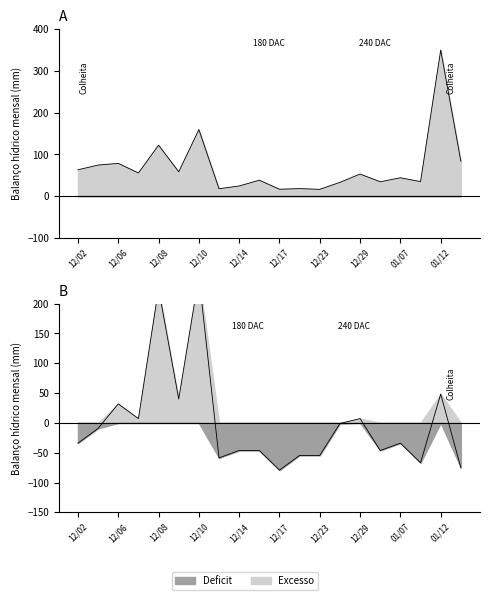

Reading left to right, extract all data points from this chart.

col_2: 63.0	74.3	78.4	55.4	122.1	58.3	159.3	17.7	24.3	38.0	16.4	17.9	16.2	32.9	52.8	34.3	43.9	34.7	350.0	83.5
col_8: -34.0	-9.3	31.9	7.2	225.4	40.1	246.0	-58.7	-46.3	-46.3	-79.3	-54.6	-54.6	-1.0	7.2	-46.3	-34.0	-66.9	48.4	-75.1